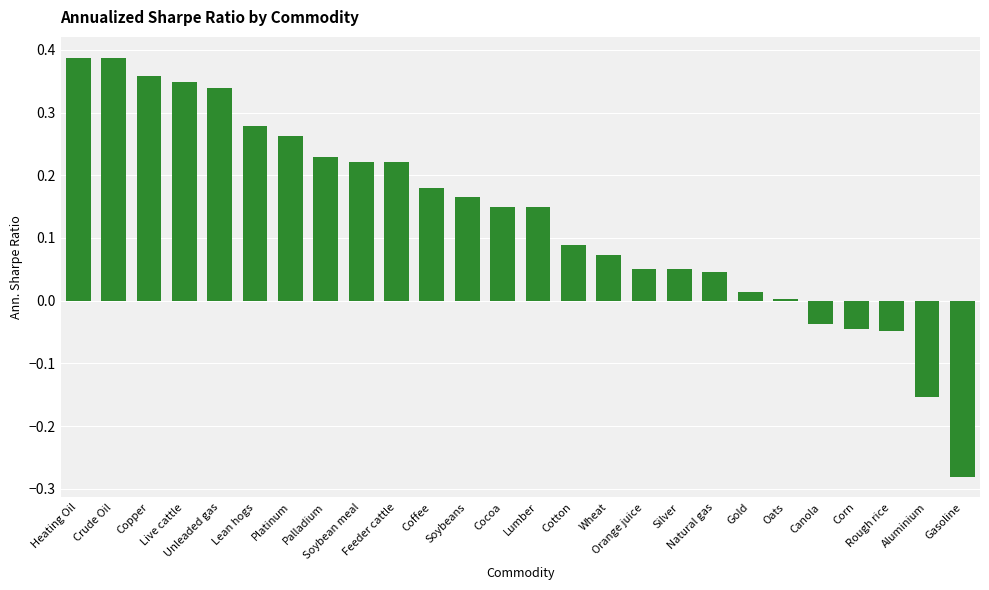

What is the sum of all values?

3.4